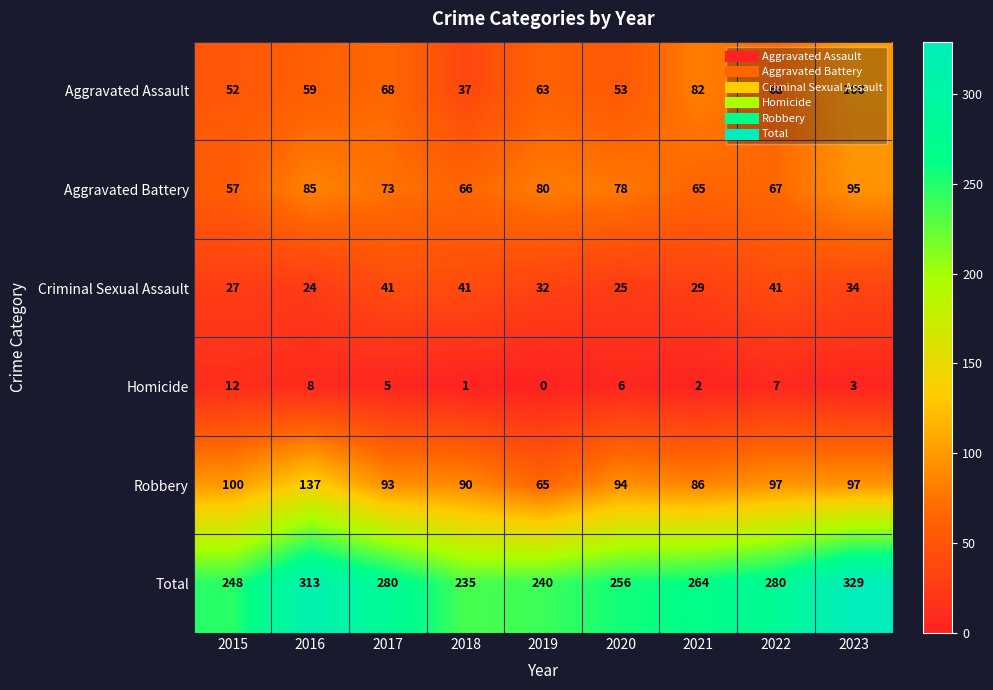

Rank the series at 2022 from highest to lowest value.

Total, Robbery, Aggravated Assault, Aggravated Battery, Criminal Sexual Assault, Homicide